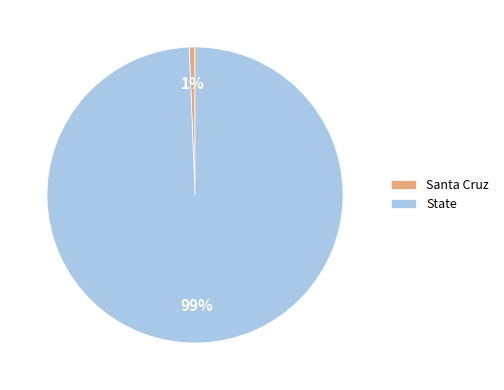

To the nearest percent, what is the combined percentage of Santa Cruz and State?

100%